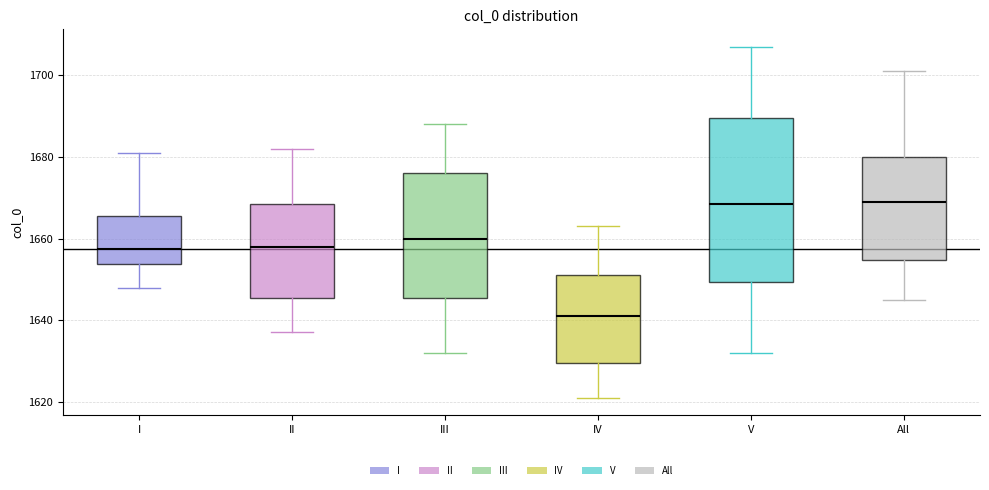

Where is the lower edge of the box for II on the y-axis? The values are not printed on the chart, so give them approximately, as read against the axis.

1646